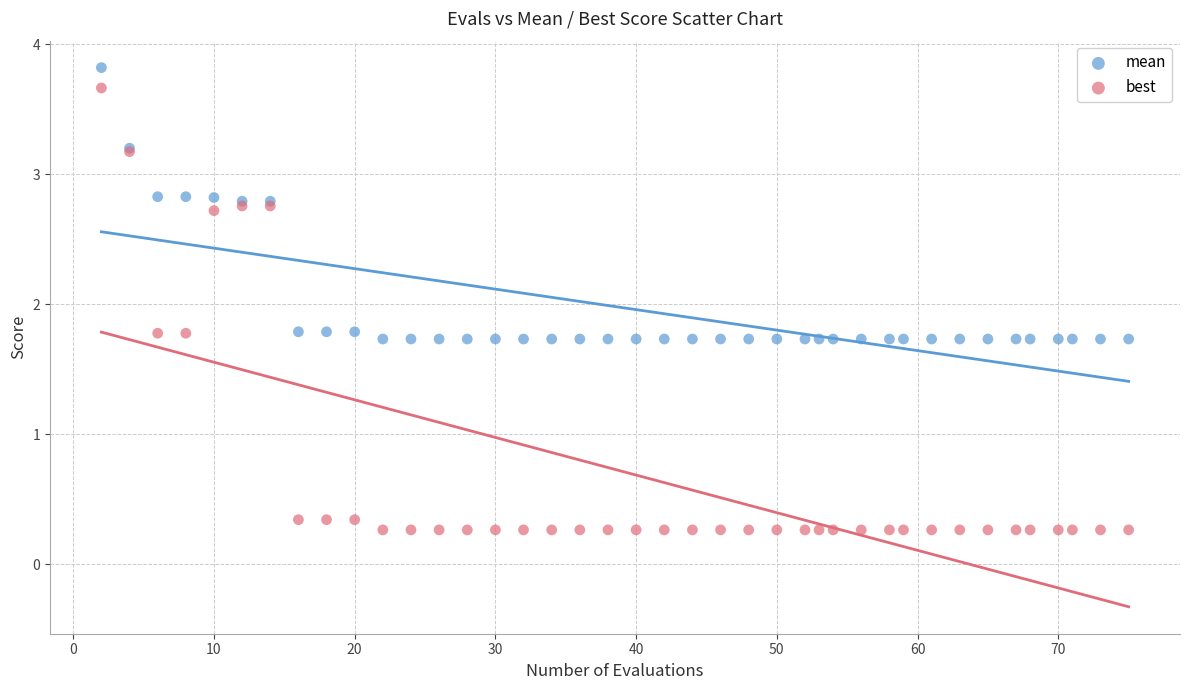

What is the X range (max minus min) for the scatter plot?

73.0